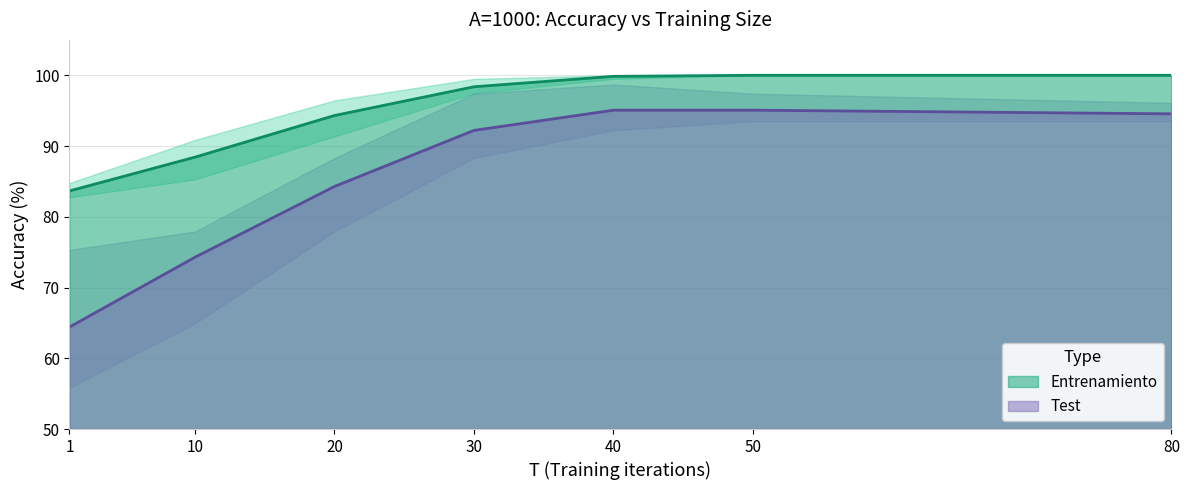

What is the maximum value for Entrenamiento?

100.0